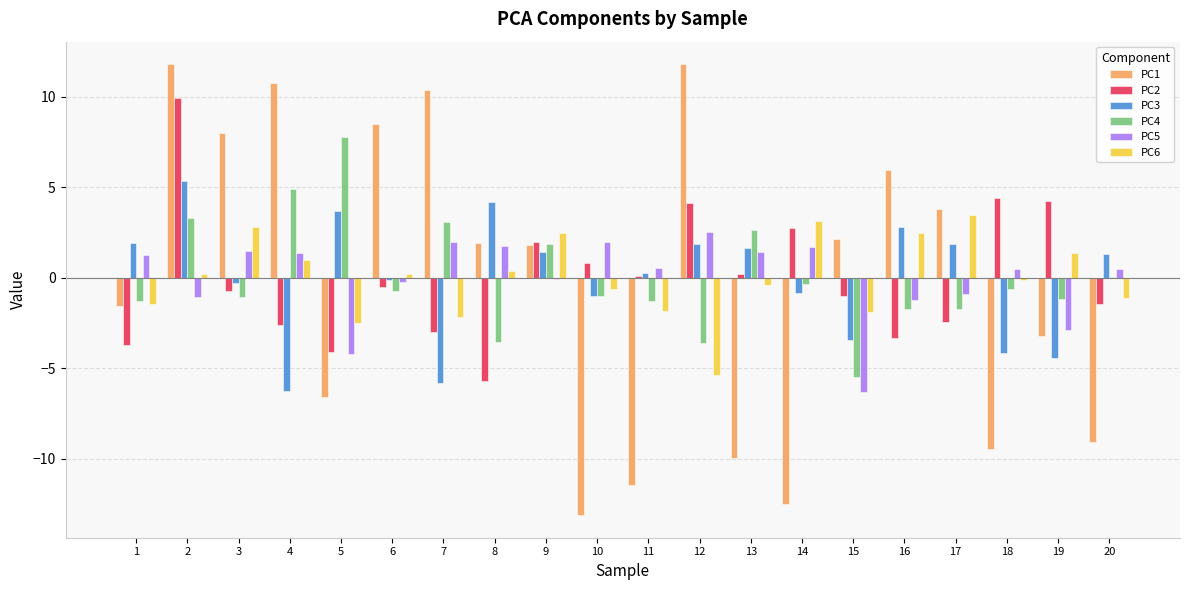

Where does the PC1 series first go above 1?

2